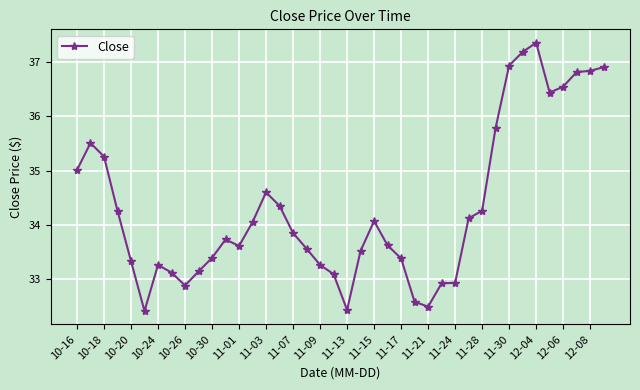

What is the smallest value displayed?

32.4